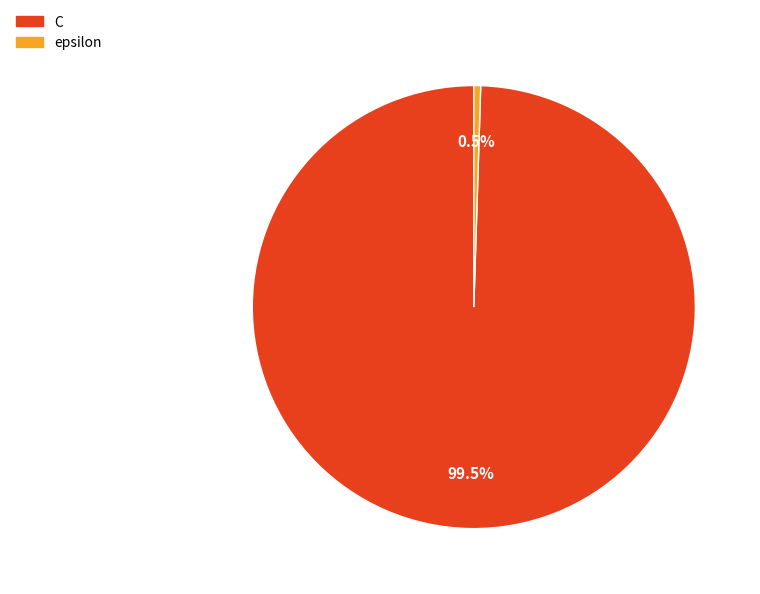

Rank the categories by value from lowest to highest.

epsilon, C